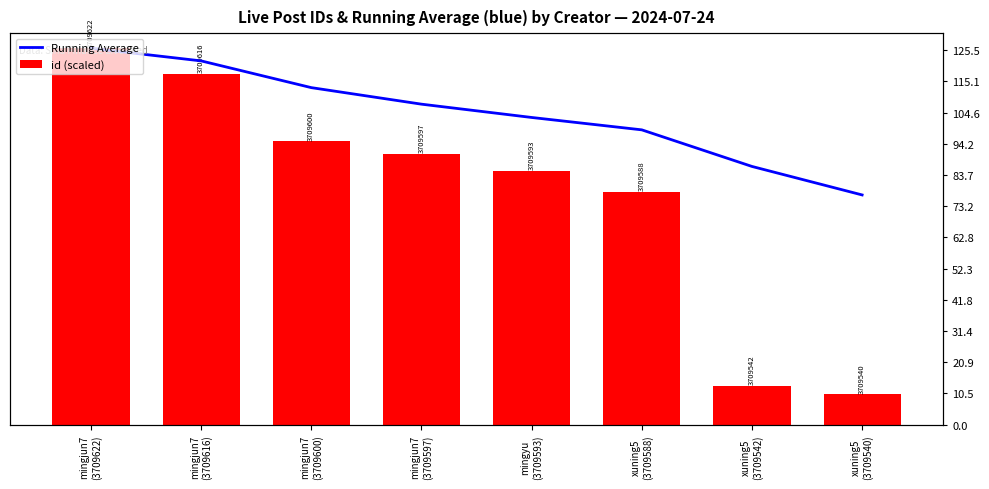

Reading left to right, what are all the values shown in this chart?

Running Average: mingjun7
(3709622)=125.0	mingjun7
(3709616)=120.8	mingjun7
(3709600)=111.9	mingjun7
(3709597)=106.4	mingyu
(3709593)=102.0	xuning5
(3709588)=97.9	xuning5
(3709542)=85.7	xuning5
(3709540)=76.3
id (scaled): mingjun7
(3709622)=125.0	mingjun7
(3709616)=116.6	mingjun7
(3709600)=94.1	mingjun7
(3709597)=89.9	mingyu
(3709593)=84.3	xuning5
(3709588)=77.3	xuning5
(3709542)=12.8	xuning5
(3709540)=10.0